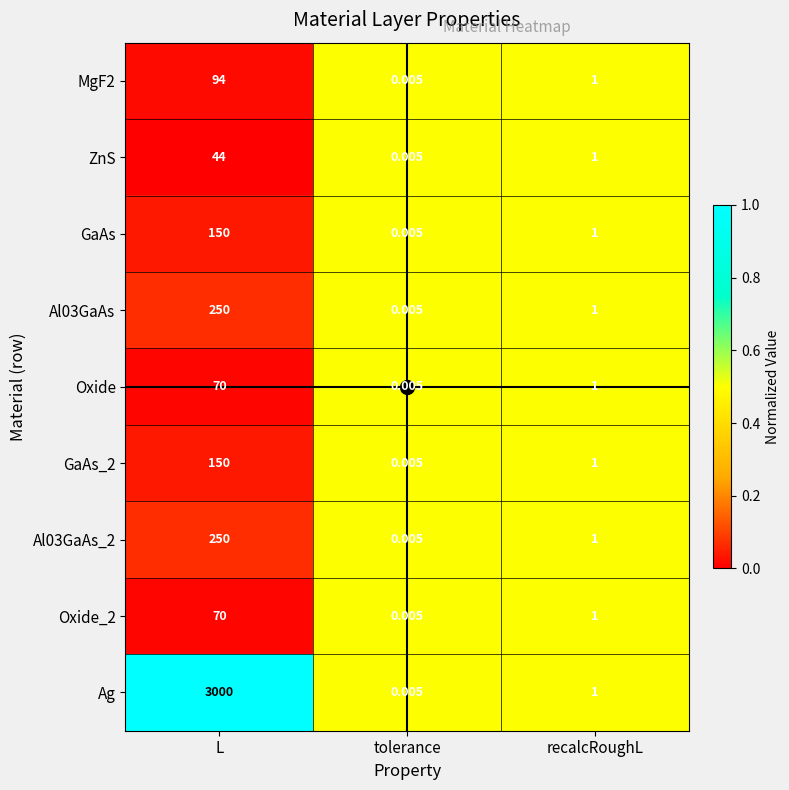

Where is MgF2 nearest to the value 47?

recalcRoughL